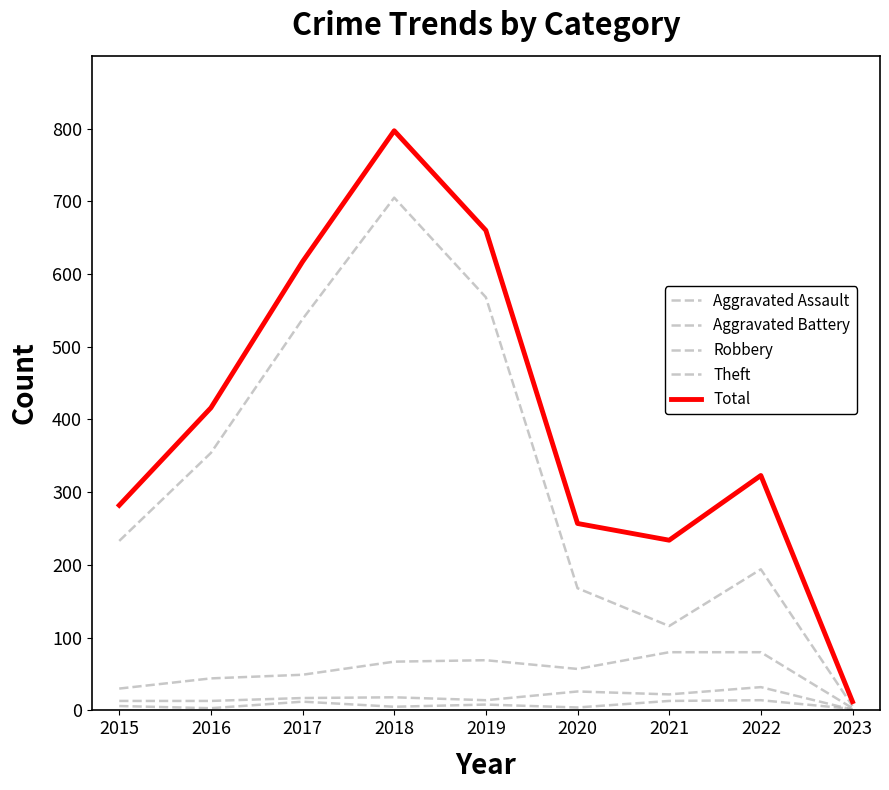

Does the chart display data point markers on the line(s)?

No